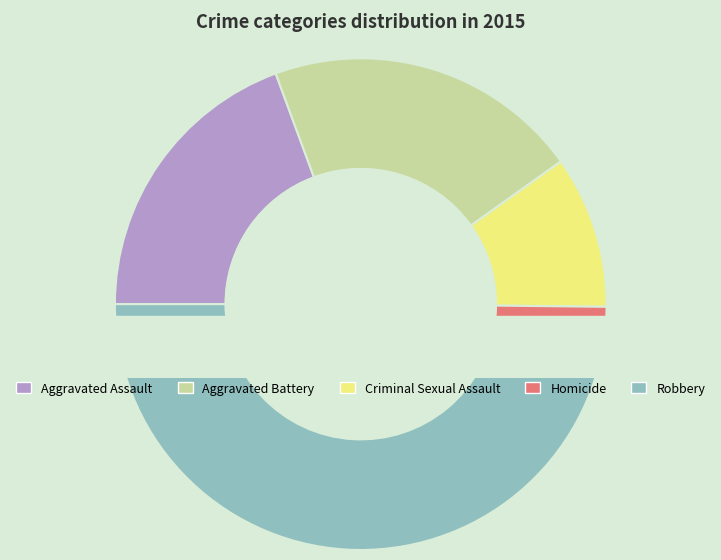

Does any single category account for the majority?

No